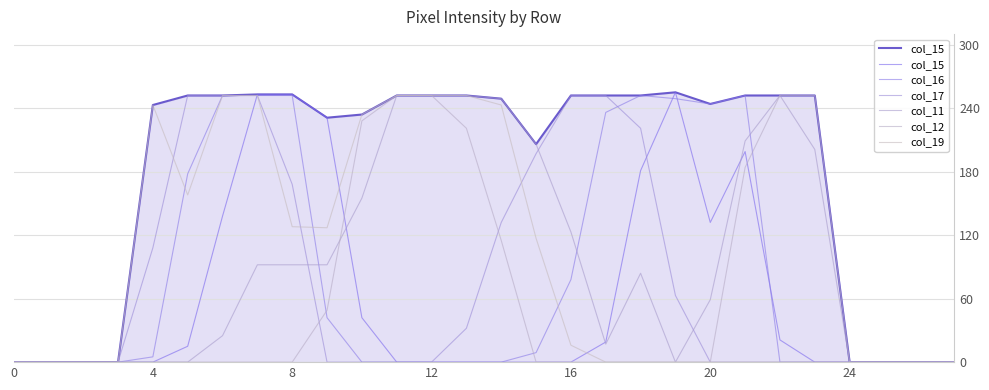

How many categories are shown in the chart?

28